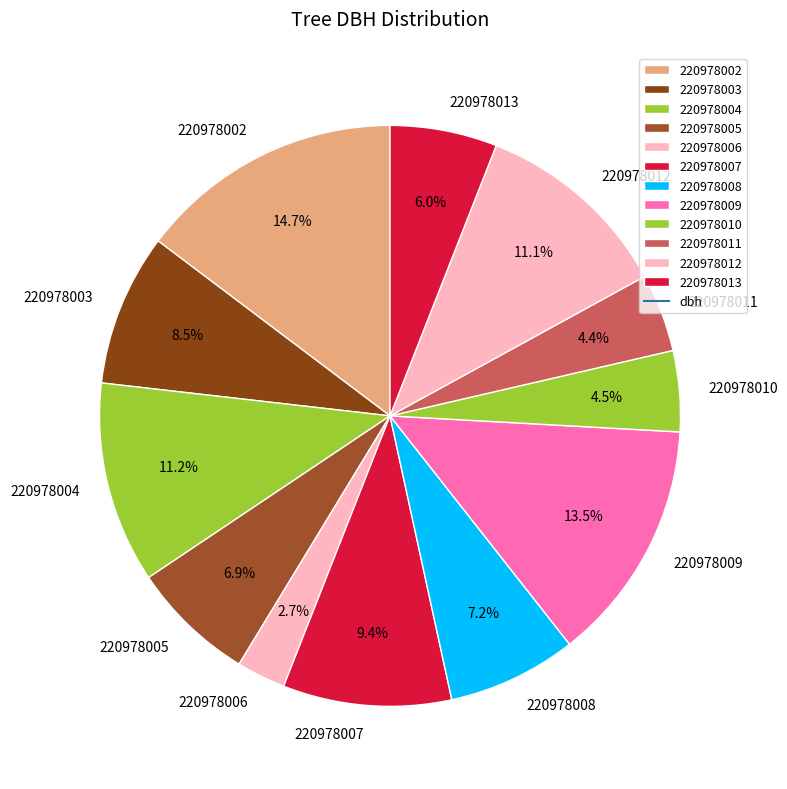

Is there any slice that represents more than half of the pie?

No